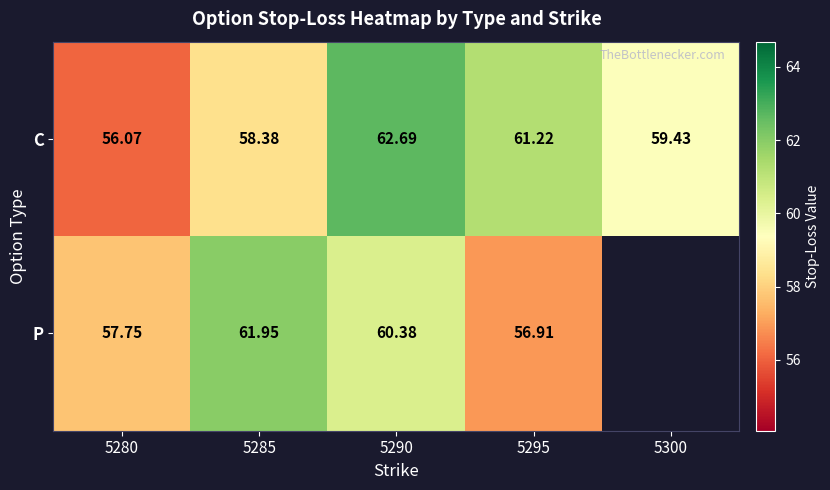

Between 5290 and 5295, which series saw the biggest shift?

P